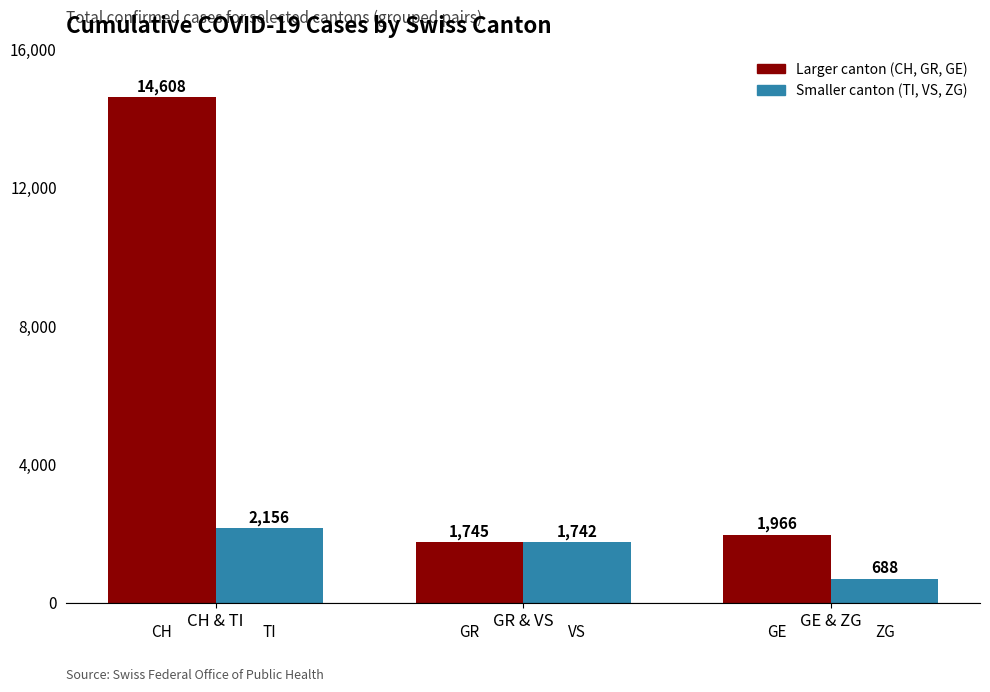

The value of Larger canton (CH, GR, GE) at GR & VS is 997. True or false?

False